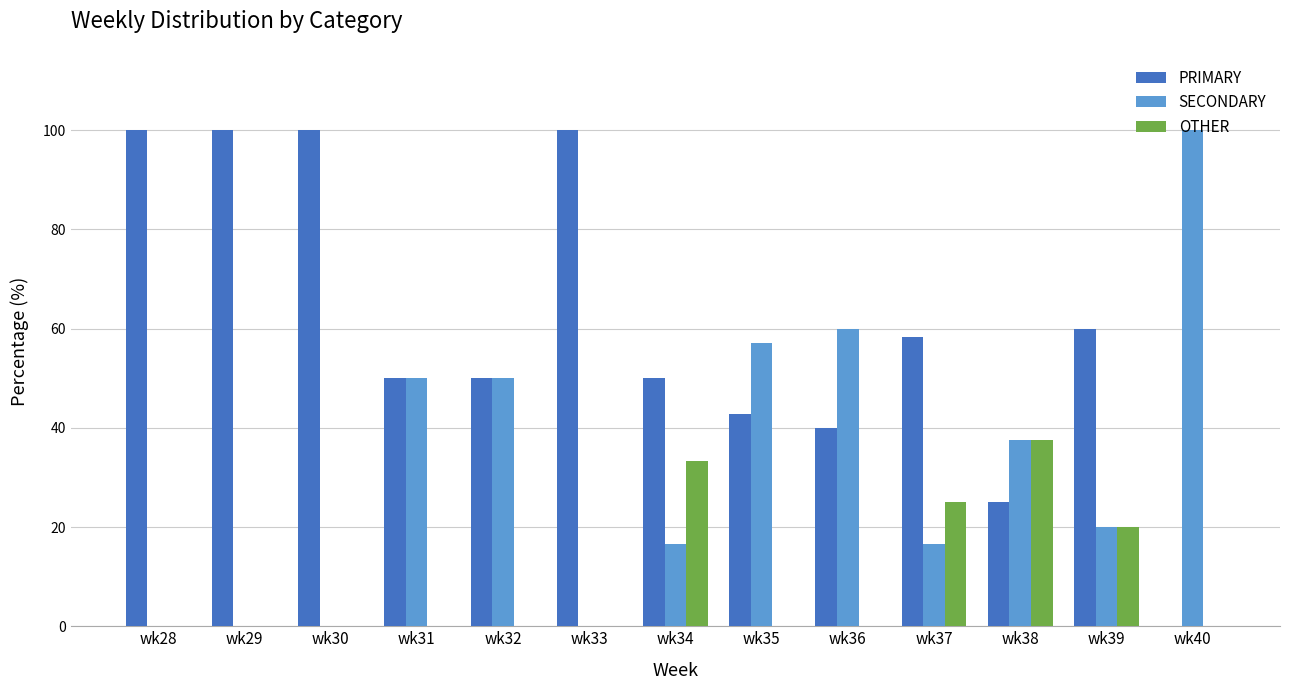

The value of OTHER at wk37 is 16.4. True or false?

False